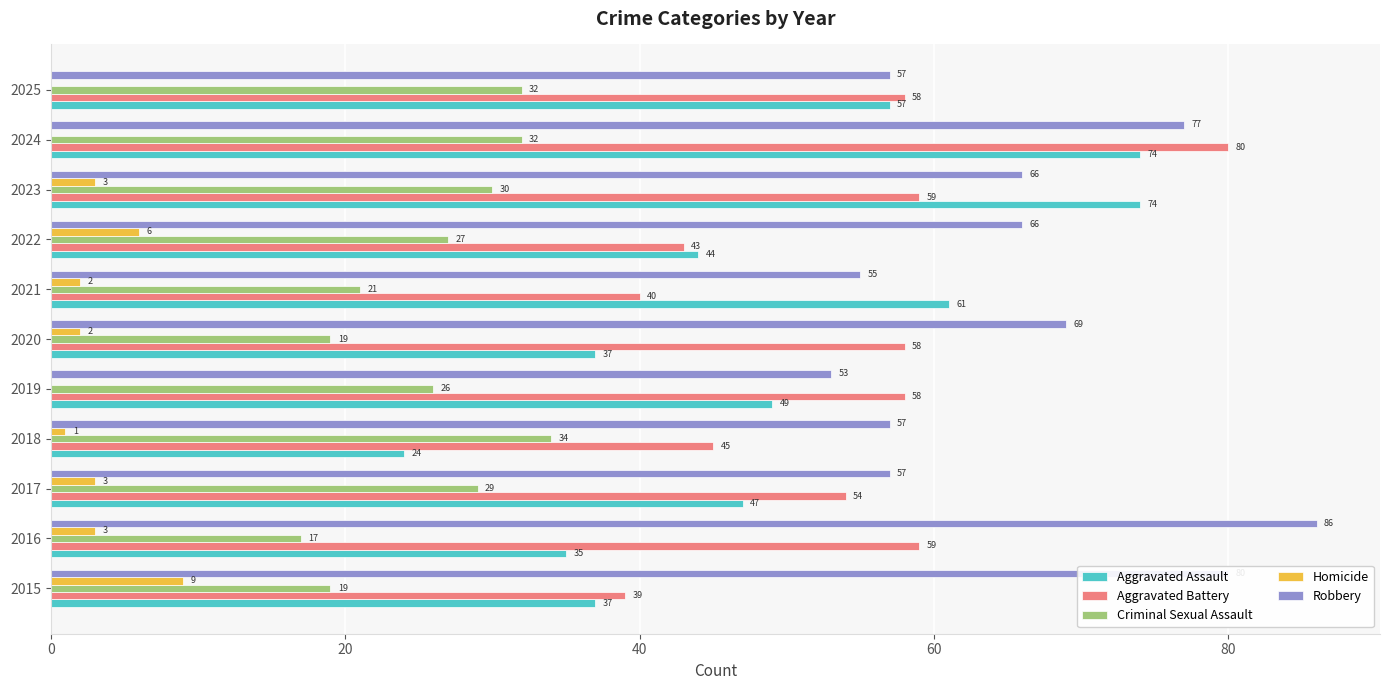

What are all the series names shown in the legend?

Aggravated Assault, Aggravated Battery, Criminal Sexual Assault, Homicide, Robbery